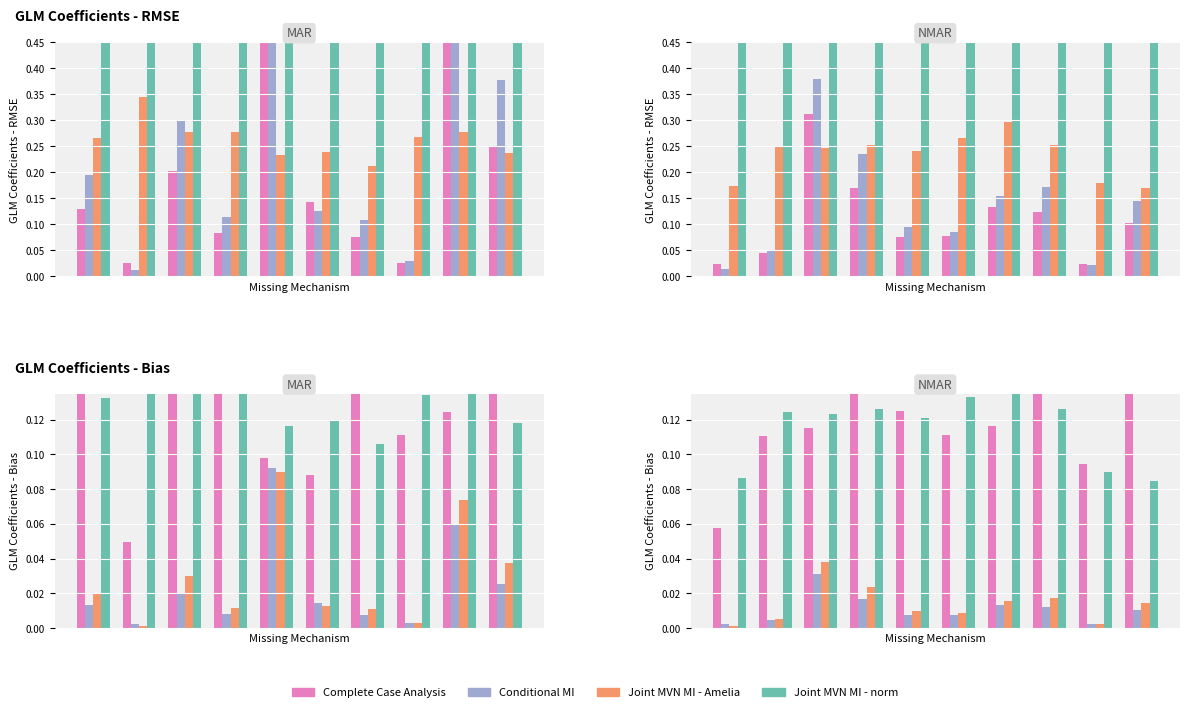

How many groups of bars are there?

10